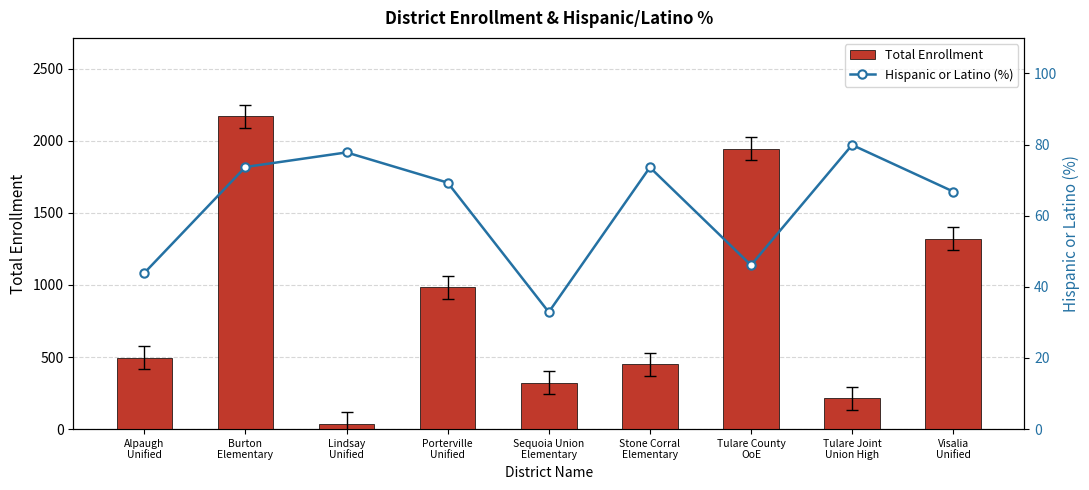

At how many categories does at least one series exceed 1163?

3